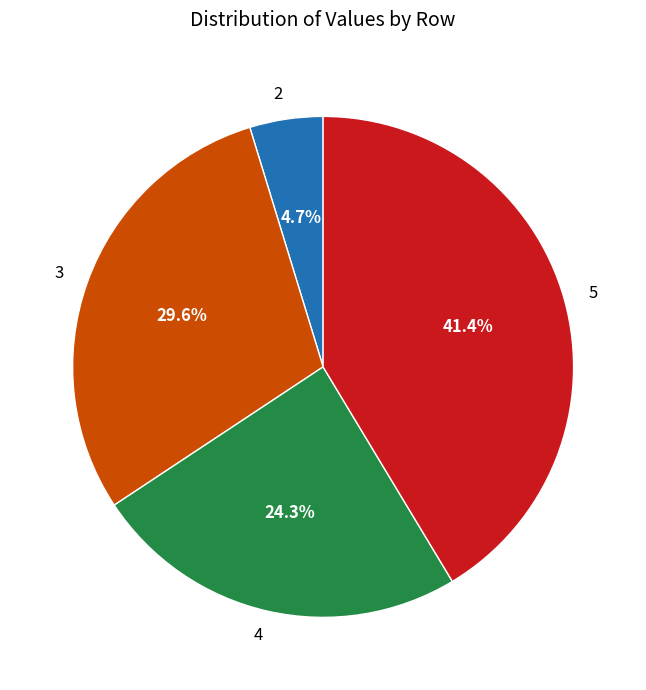

Does any single category account for the majority?

No